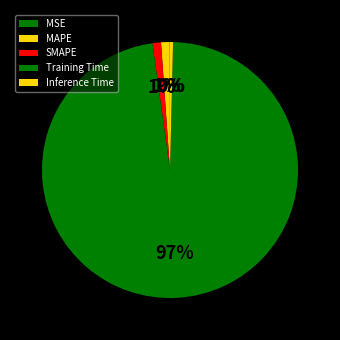

Which category has the biggest portion of the pie?

Training Time